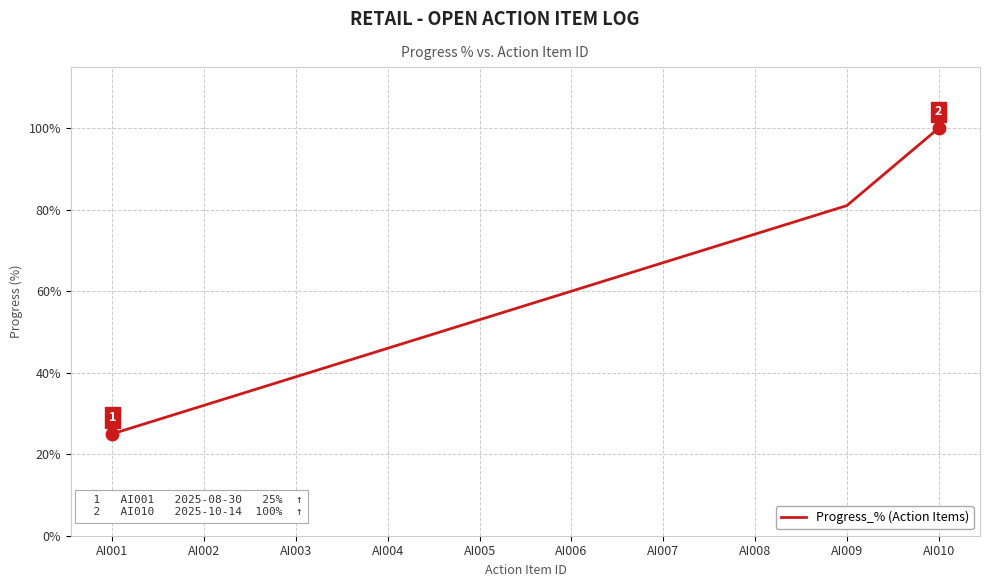

What is the approximate value at AI004, to the nearest 5?

45